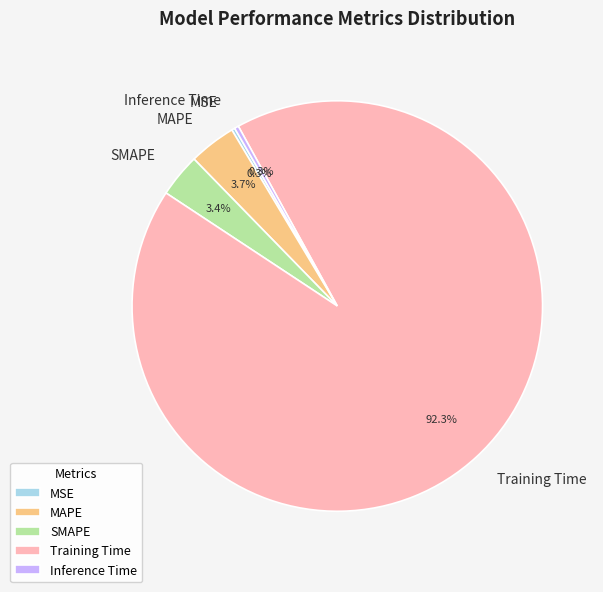

To the nearest percent, what portion does SMAPE represent?

3%